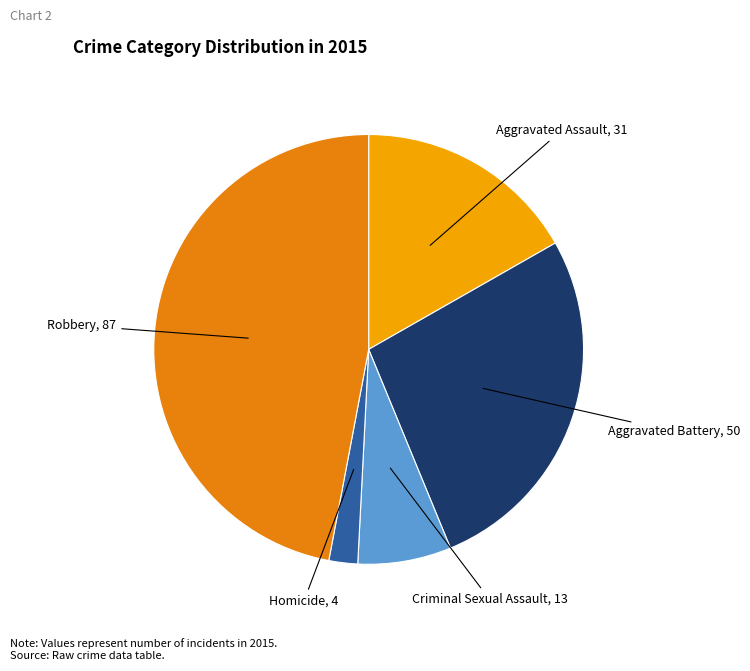

What is the ratio of the value at Homicide to the value at Criminal Sexual Assault?

0.3